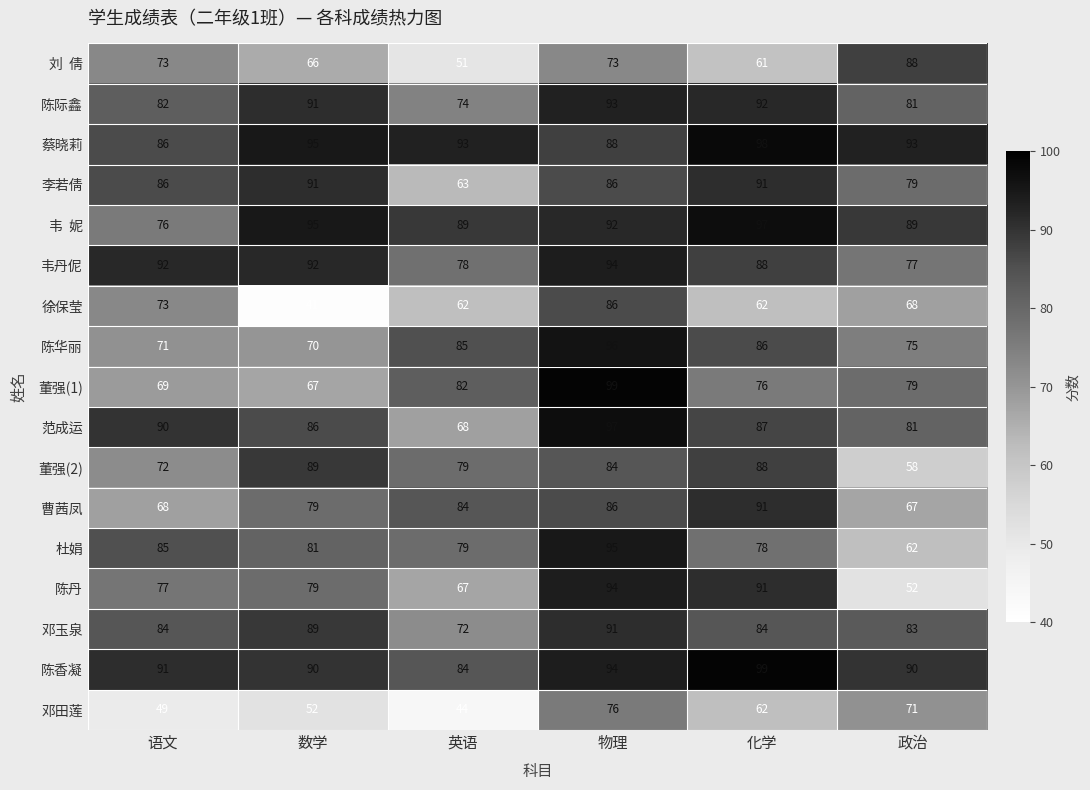

Which series has the largest range (max minus min)?

徐保莹